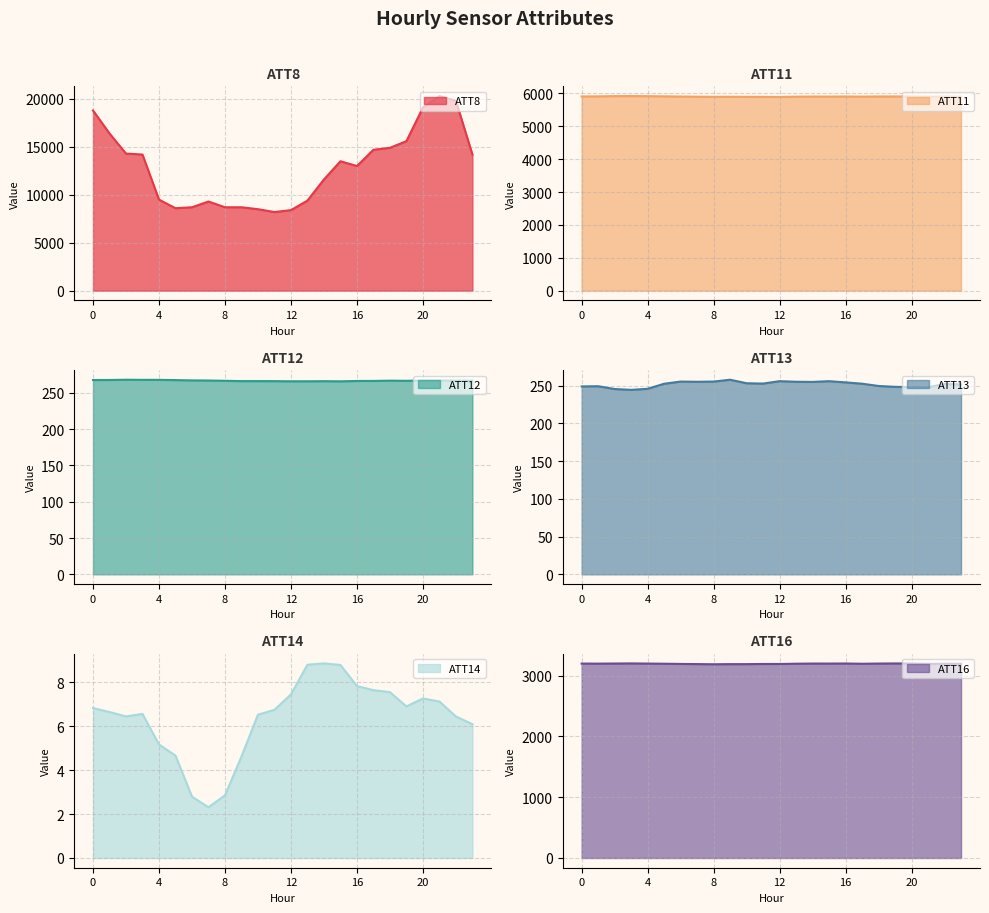

The value of ATT13 at 2 is 245.4. True or false?

True